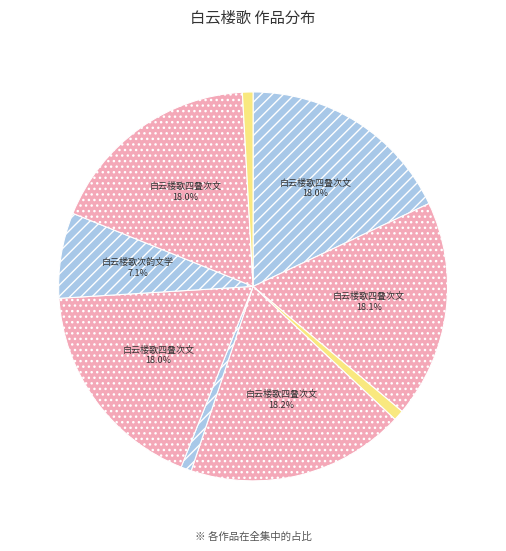

Rank the categories by value from highest to lowest.

白云楼歌四叠次文质韵, 白云楼歌四叠次文质韵 其三, 白云楼歌四叠次文质韵 其四, 白云楼歌四叠次文质韵 其二, 白云楼歌四叠次文质韵 其一, 白云楼歌次韵文学古, 白云楼歌·玉山盘盘窈且深, 白云楼歌·白云深, 白云楼歌